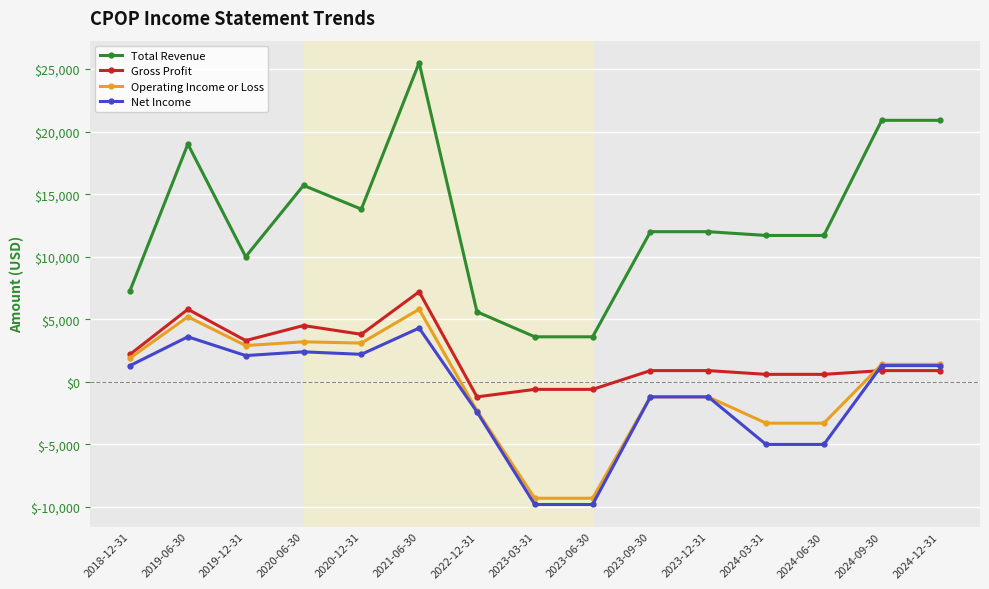

Which series has the largest total across all categories?

Total Revenue